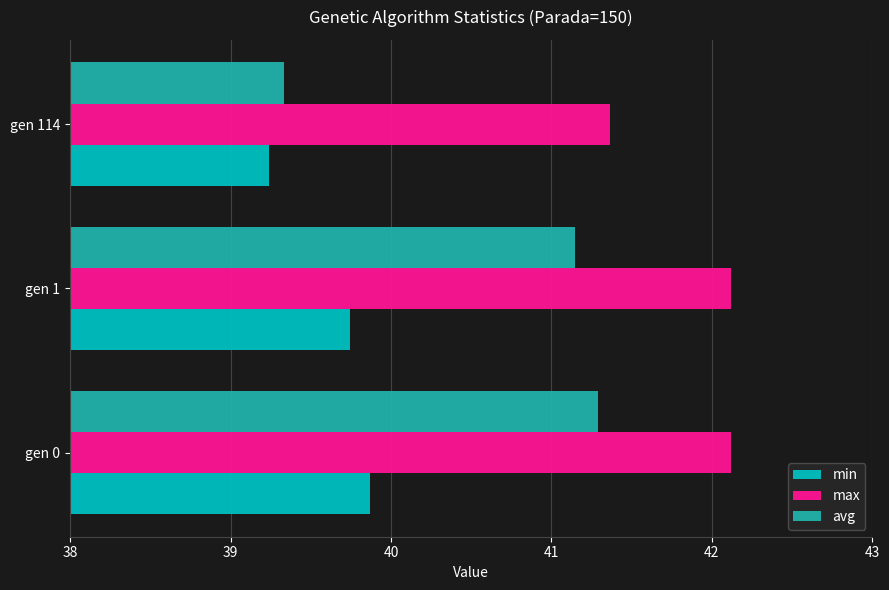

Read the min value at gen 1.

39.7